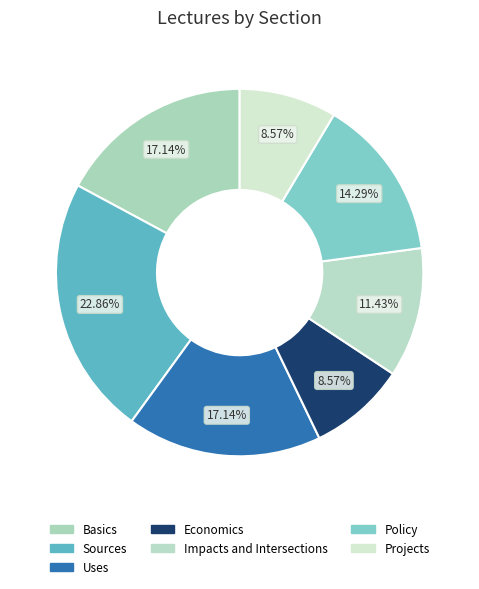

Which slice is the smallest?

Economics